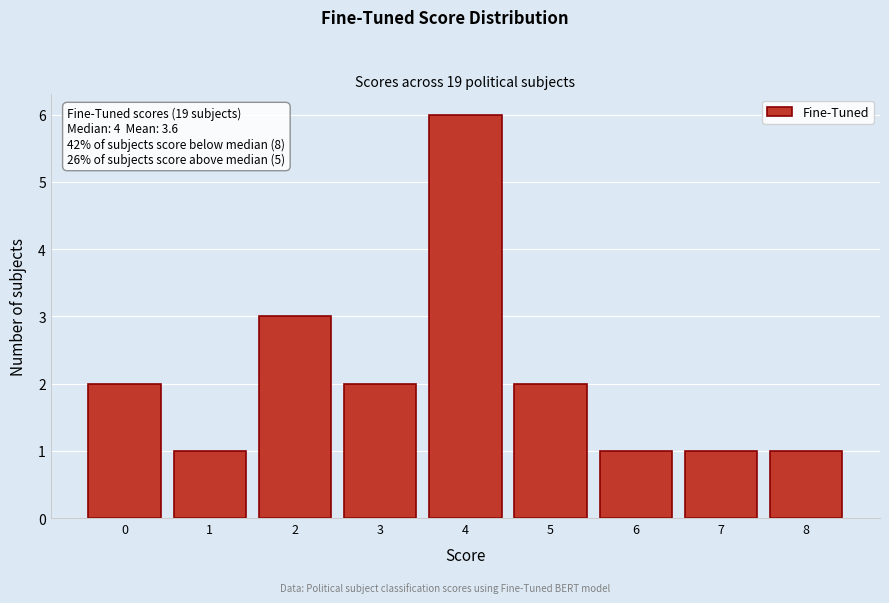

Which range on the x-axis has the tallest bar?

3.5 to 4.5